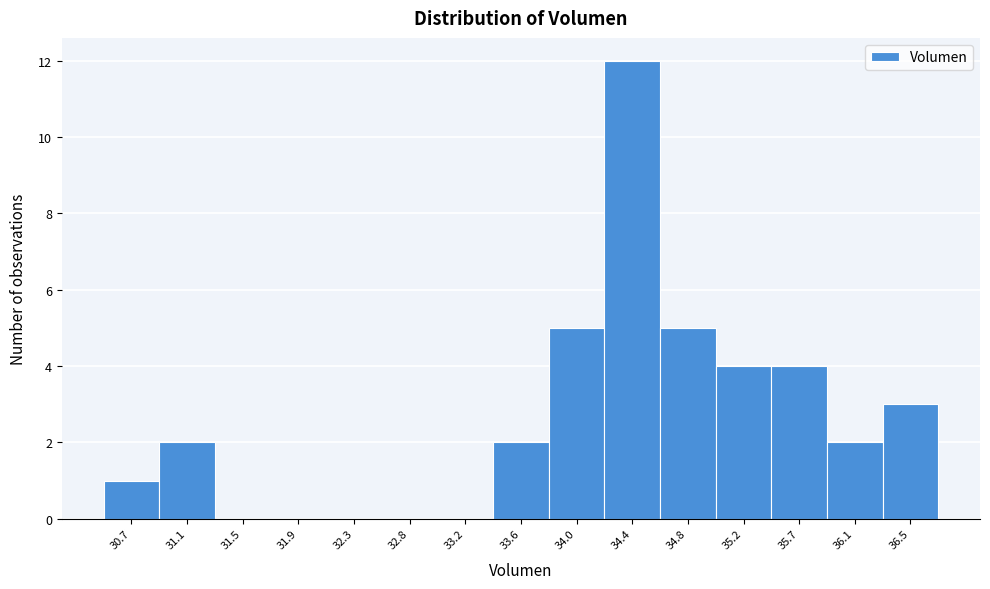

Reading left to right, extract all data points from this chart.

30.7=1	31.1=2	31.5=0	31.9=0	32.3=0	32.8=0	33.2=0	33.6=2	34.0=5	34.4=12	34.8=5	35.2=4	35.7=4	36.1=2	36.5=3